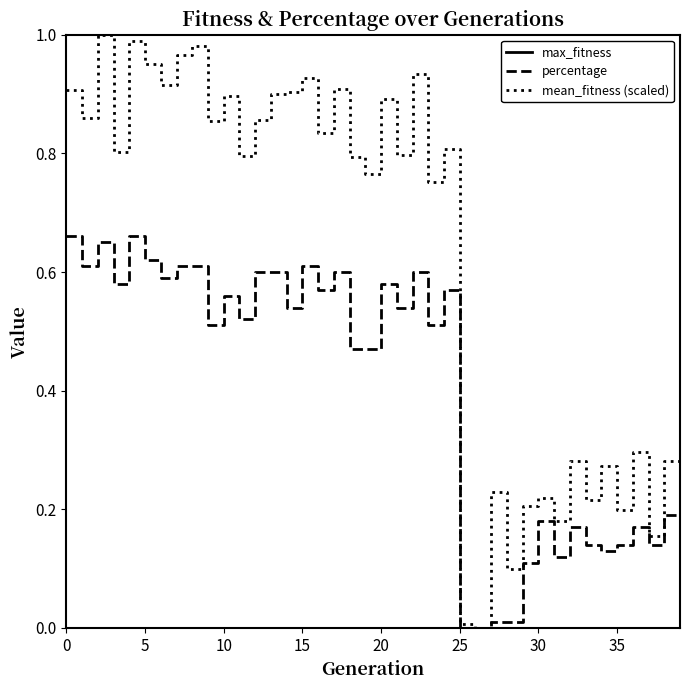

The percentage series shows 0.0 at 25. True or false?

True